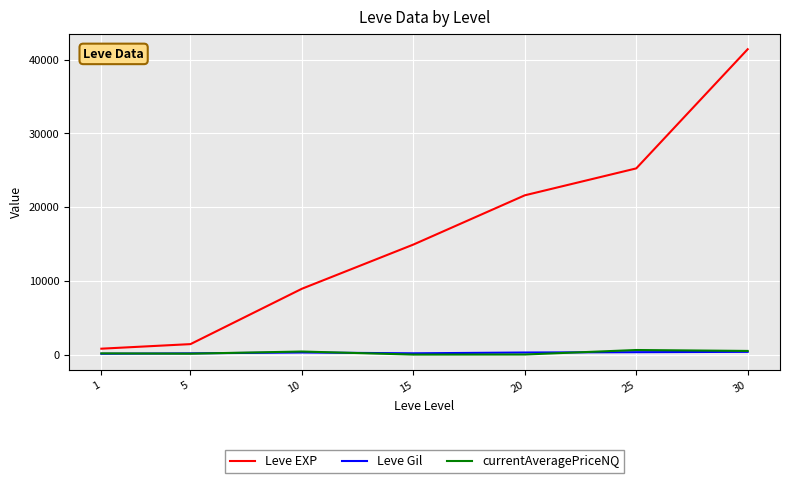

Between 20 and 30, which series saw the biggest shift?

Leve EXP